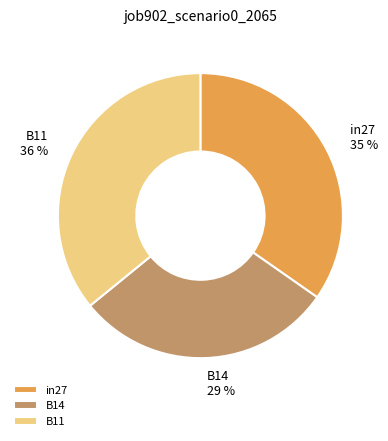

To the nearest percent, what is the average slice percentage?

33%